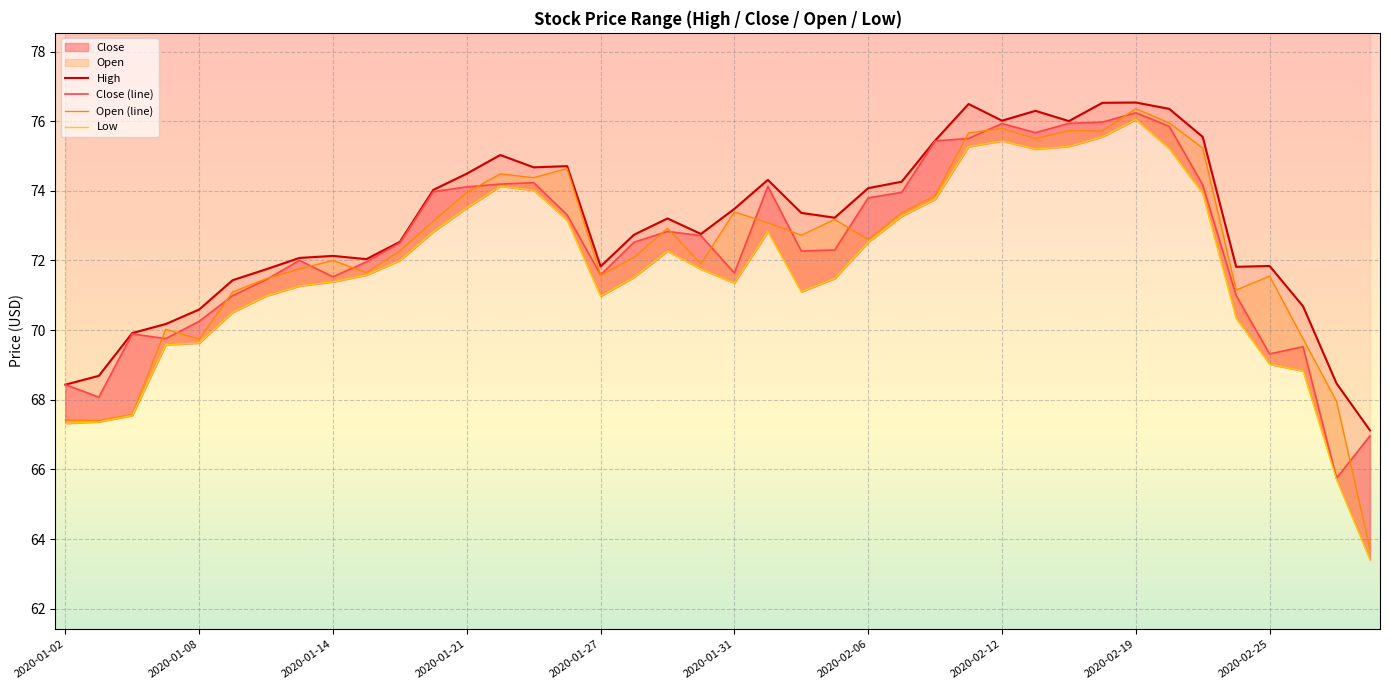

What is the label of the 39th point from the right?

2020-01-03